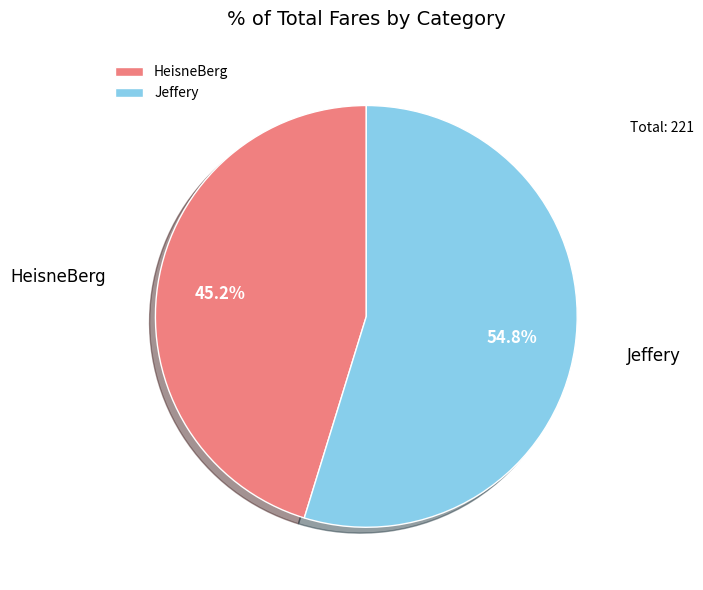

To the nearest percent, what is the combined percentage of Jeffery and HeisneBerg?

100%